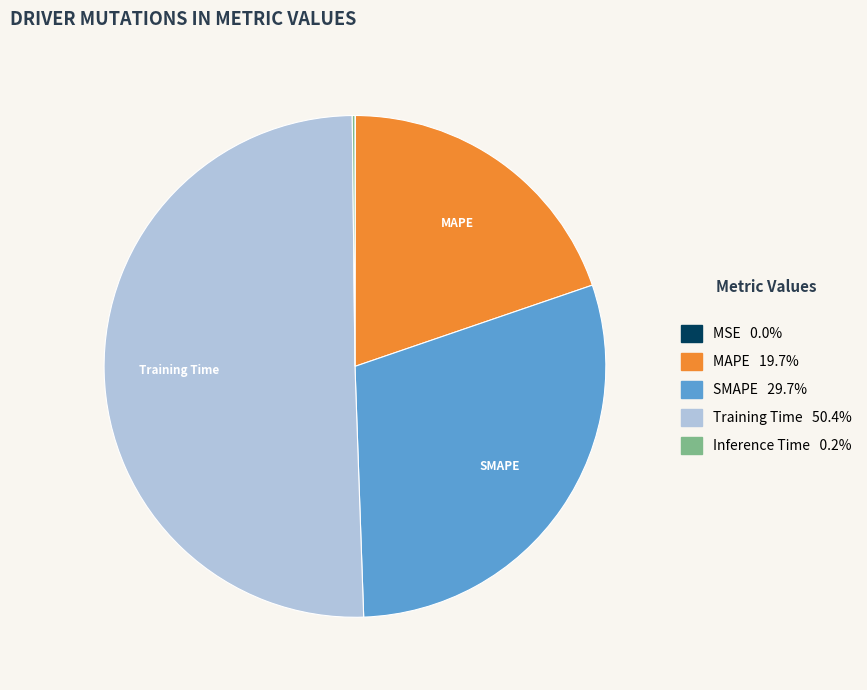

Is there any slice that represents more than half of the pie?

Yes